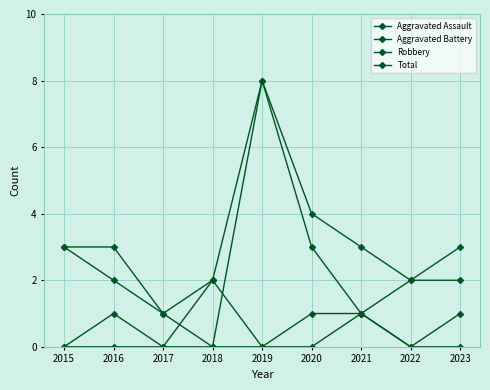

Count the number of data series in this chart.

4